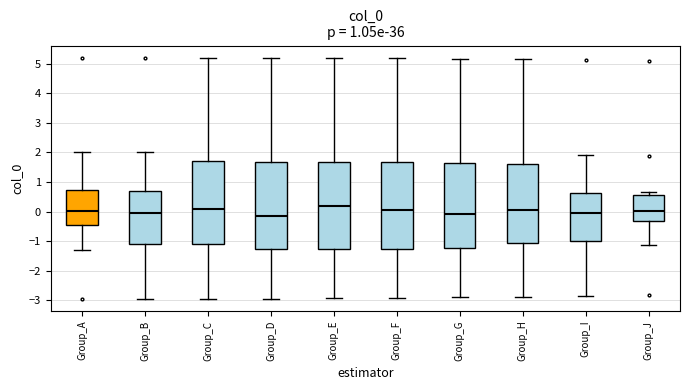

Where is the lower edge of the box for Group_F on the y-axis? The values are not printed on the chart, so give them approximately, as read against the axis.

-1.2